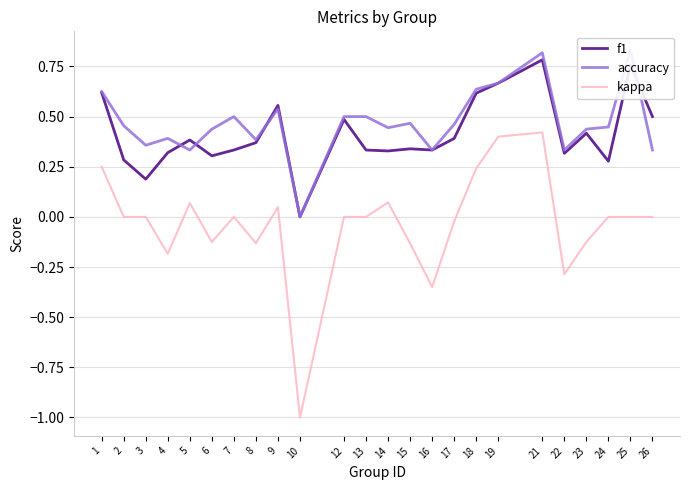

At which category does the chart reach its minimum across all series?

10